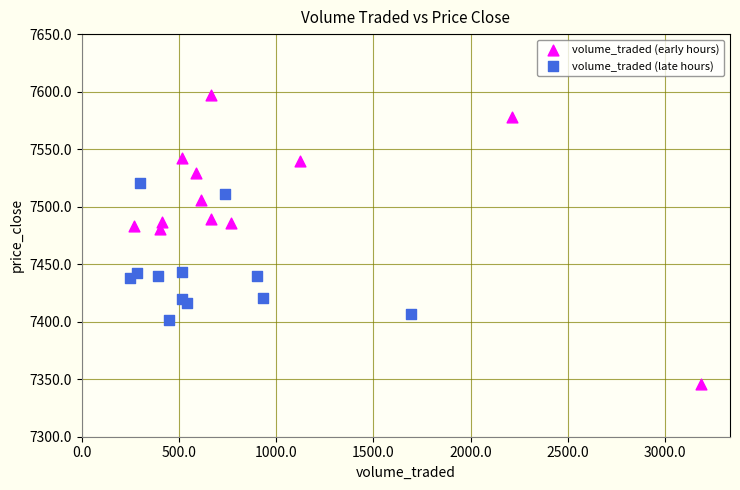

What are all the series names shown in the legend?

volume_traded (early hours), volume_traded (late hours)